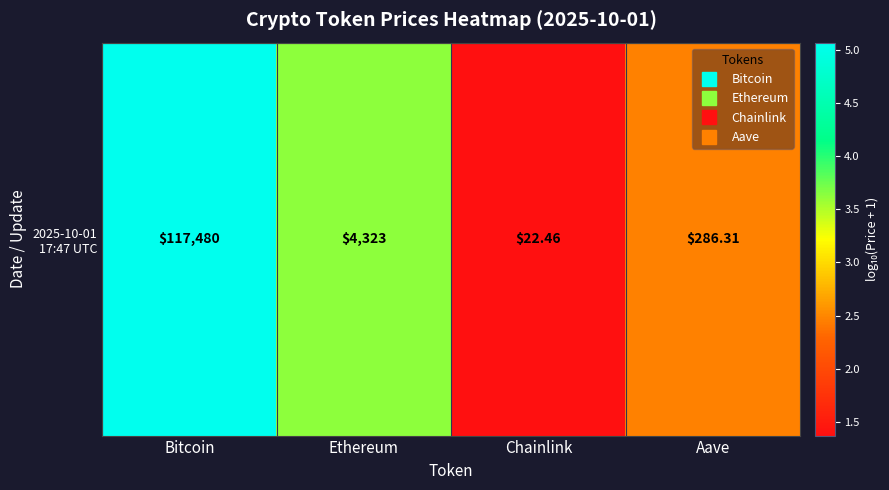

The value at Chainlink is 1.4. True or false?

True